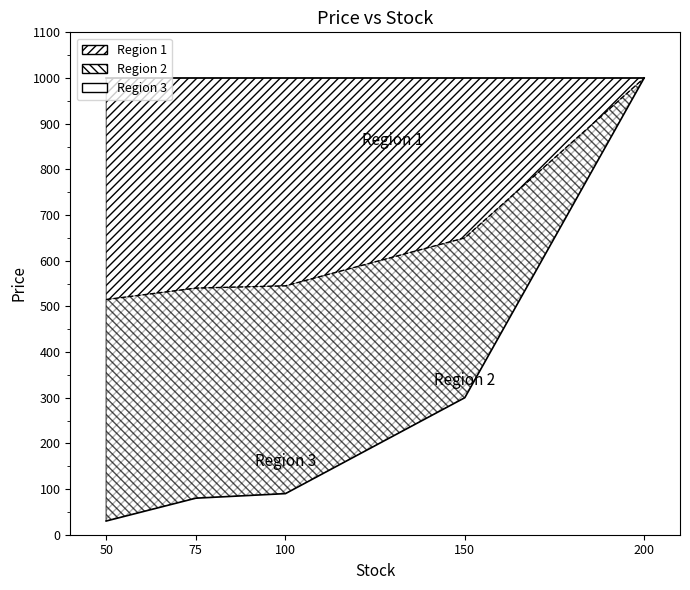

What is the change in value from 50 to 200?

+970.0